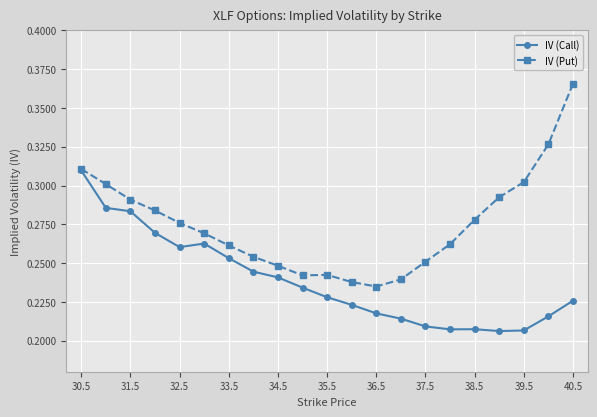

True or false: IV (Call) has more than 0 points higher than both neighbors.

True